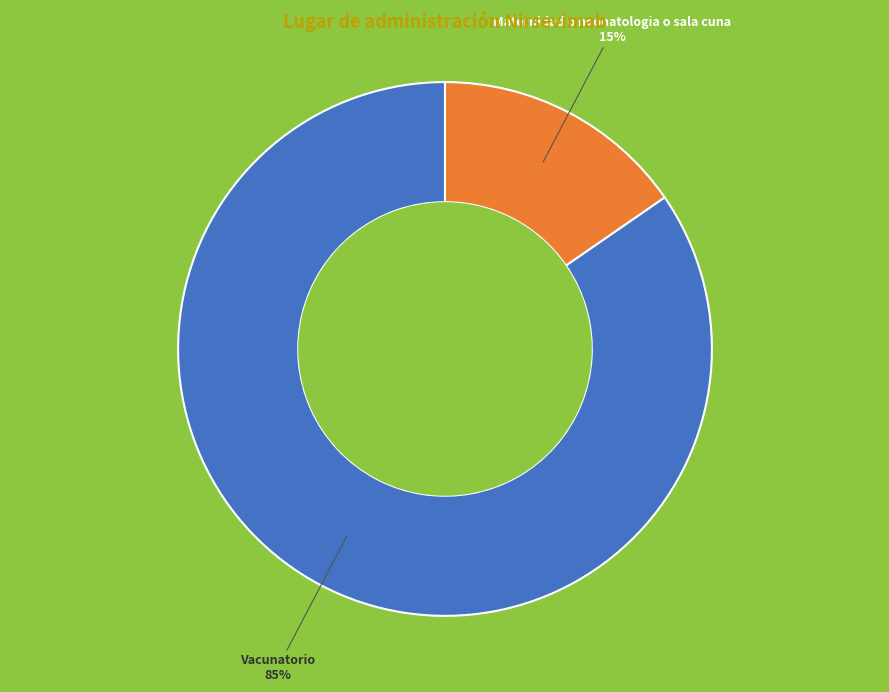

Does any single category account for the majority?

Yes